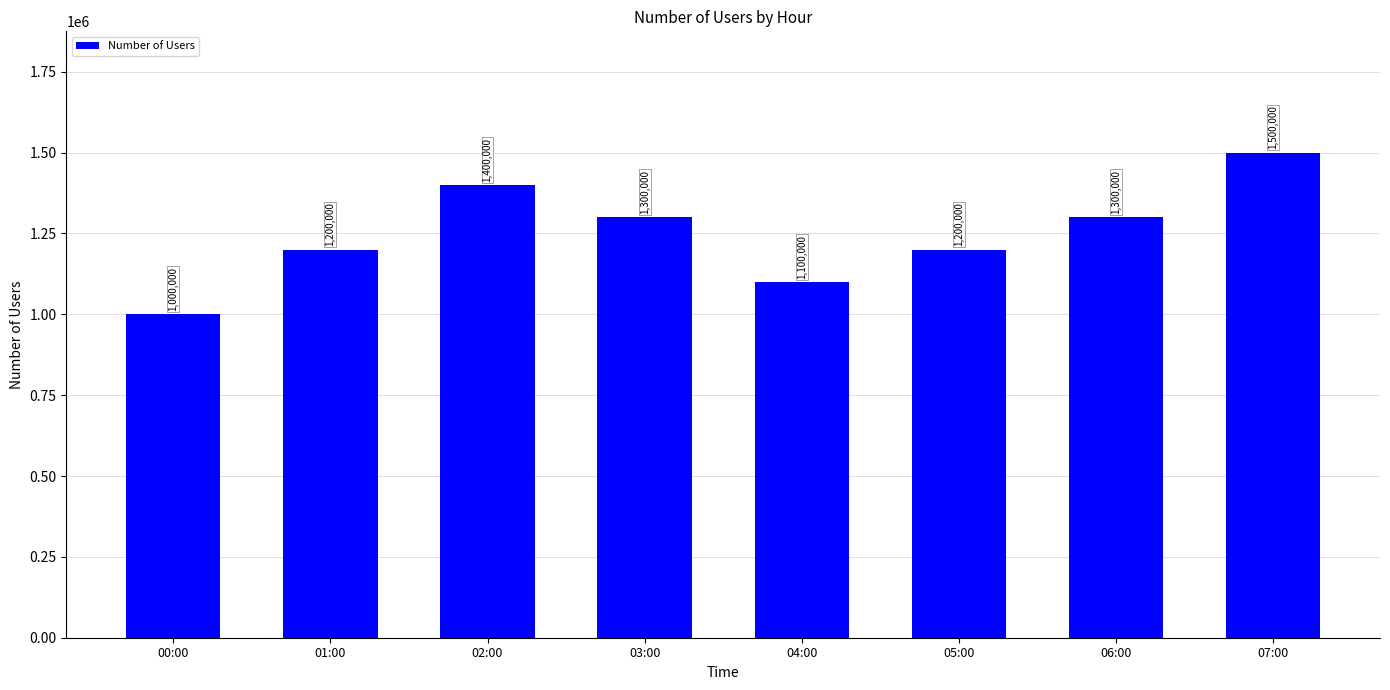

Reading left to right, extract all data points from this chart.

00:00=1000000	01:00=1200000	02:00=1400000	03:00=1300000	04:00=1100000	05:00=1200000	06:00=1300000	07:00=1500000